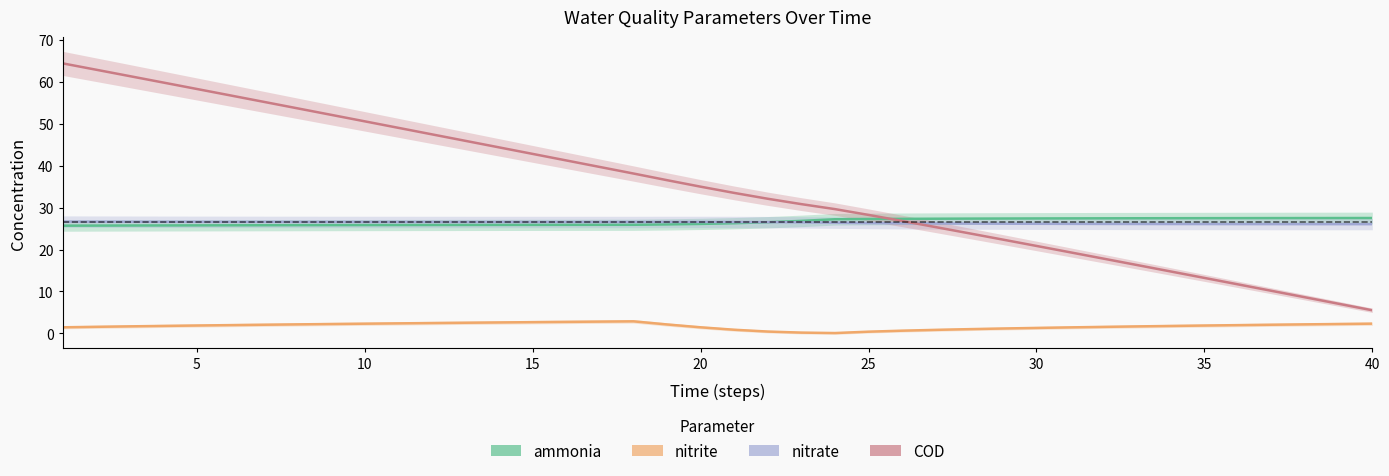

Reading left to right, extract all data points from this chart.

ammonia: 25.7	25.7	25.7	25.7	25.8	25.8	25.8	25.8	25.8	25.8	25.8	25.9	25.9	25.9	25.9	25.9	25.9	25.9	26.0	26.1	26.3	26.5	26.8	27.2	27.3	27.3	27.4	27.4	27.4	27.4	27.4	27.4	27.5	27.5	27.5	27.5	27.5	27.5	27.5	27.5
nitrite: 1.4	1.6	1.7	1.8	1.9	2.0	2.0	2.1	2.2	2.3	2.4	2.5	2.5	2.6	2.7	2.7	2.8	2.9	2.1	1.4	0.9	0.4	0.2	0.1	0.4	0.6	0.8	1.0	1.1	1.3	1.4	1.5	1.6	1.8	1.9	2.0	2.0	2.1	2.2	2.3
nitrate: 26.7	26.6	26.6	26.6	26.6	26.6	26.6	26.6	26.6	26.6	26.6	26.6	26.6	26.6	26.6	26.6	26.6	26.6	26.6	26.6	26.6	26.5	26.5	26.4	26.3	26.3	26.2	26.2	26.2	26.1	26.1	26.1	26.1	26.1	26.1	26.1	26.1	26.1	26.1	26.1
COD: 64.4	62.9	61.4	59.8	58.3	56.8	55.2	53.7	52.1	50.6	49.0	47.5	45.9	44.4	42.8	41.3	39.7	38.1	36.5	35.0	33.5	32.1	30.8	29.6	28.3	26.8	25.3	23.9	22.4	20.9	19.3	17.8	16.3	14.8	13.2	11.7	10.1	8.6	7.0	5.5